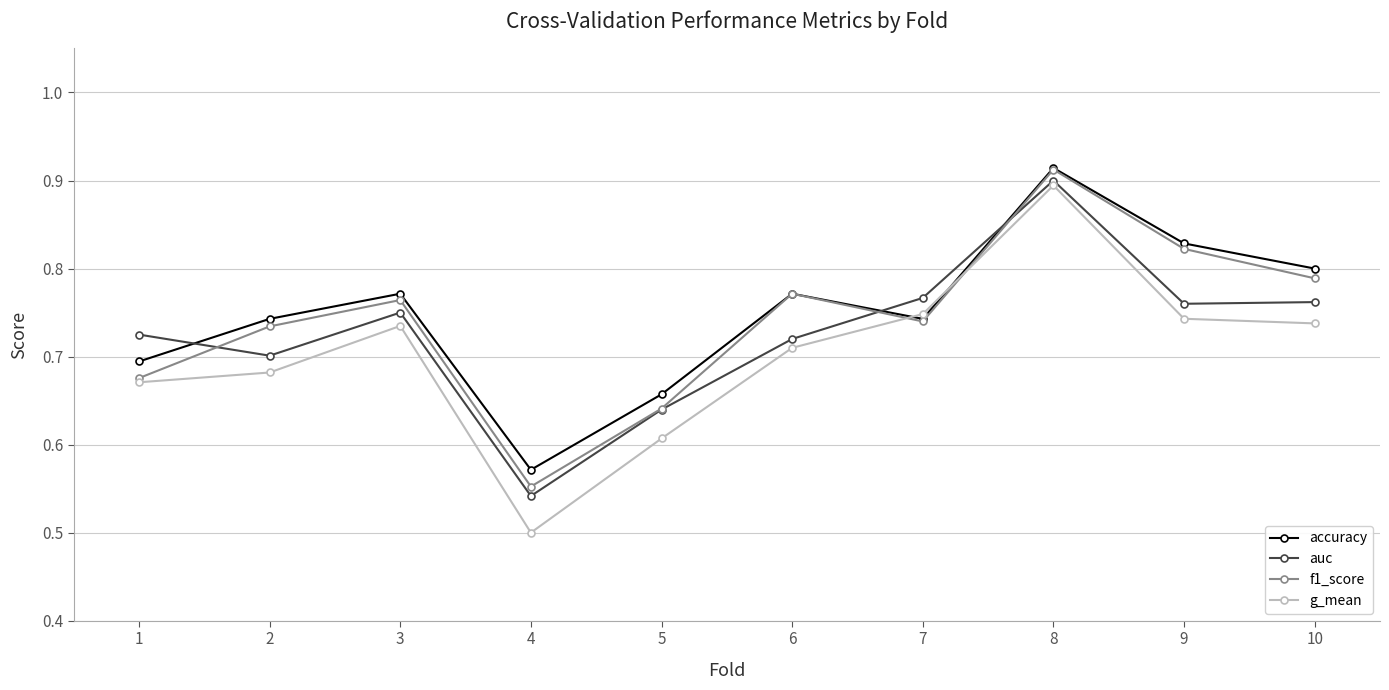

True or false: auc and accuracy intersect in this chart.

True